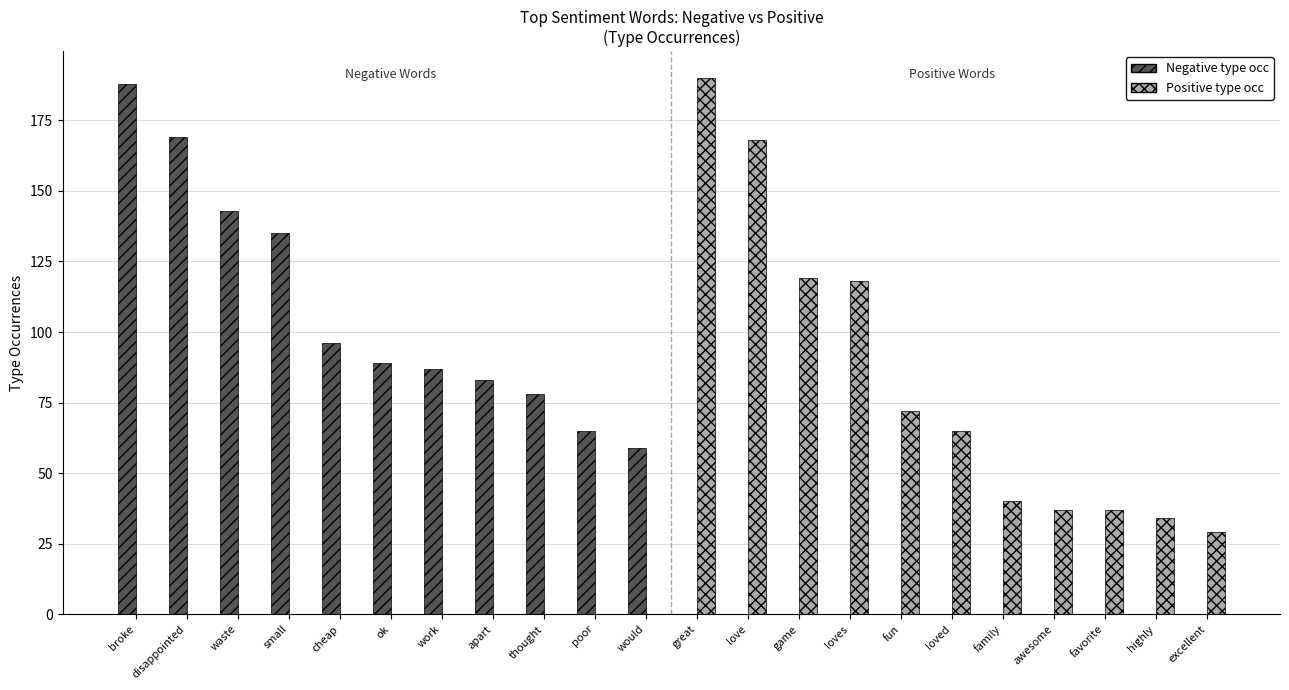

The value of Positive type occ at cheap is 0. True or false?

True